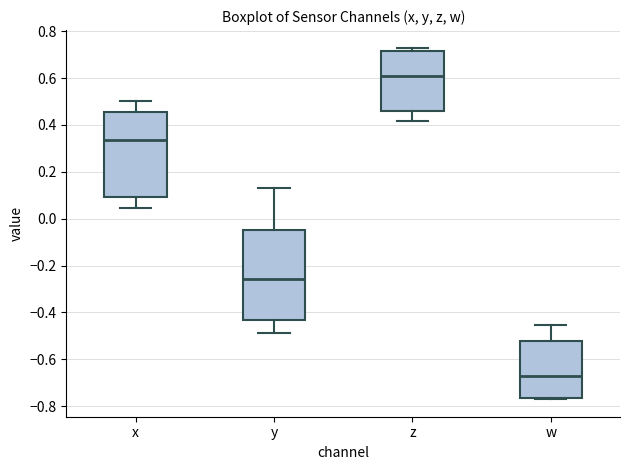

Comparing the boxes themselves (not the whiskers), which one is the tallest?

y